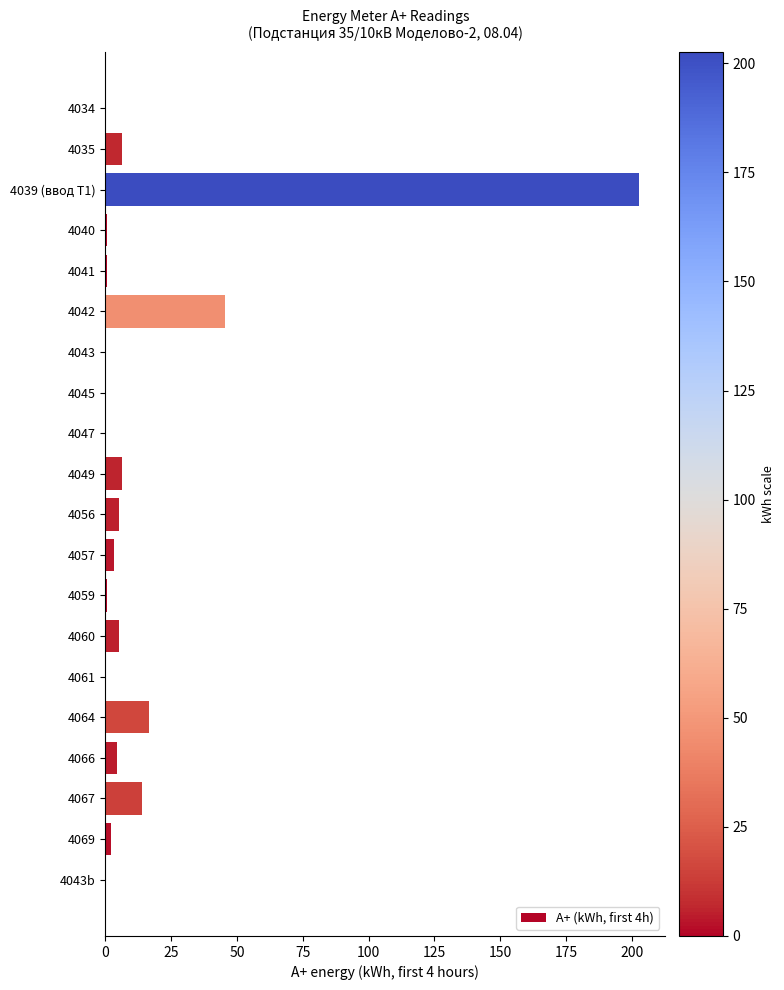

What is the average value?

15.7